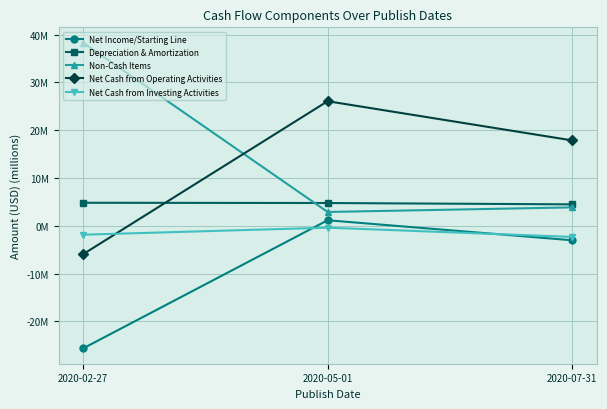

What is the label of the 1st point from the left?

2020-02-27